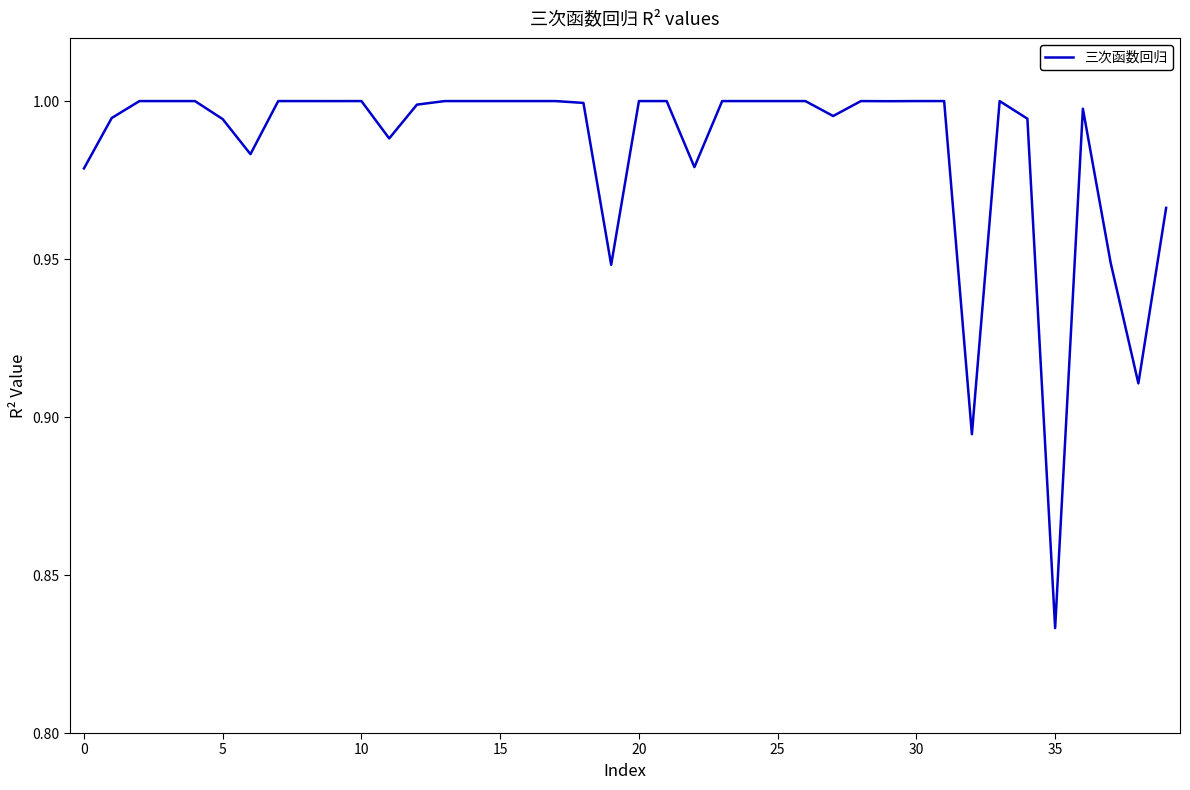

Which category has the lowest value across all series?

35